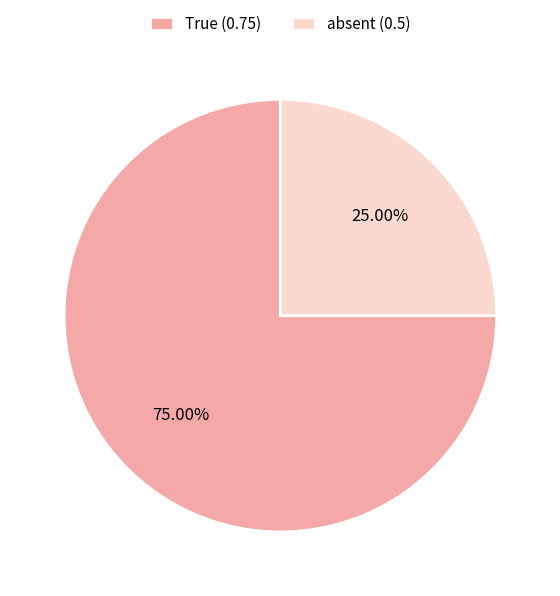

Which has a higher value, True (0.75) or absent (0.5)?

True (0.75)